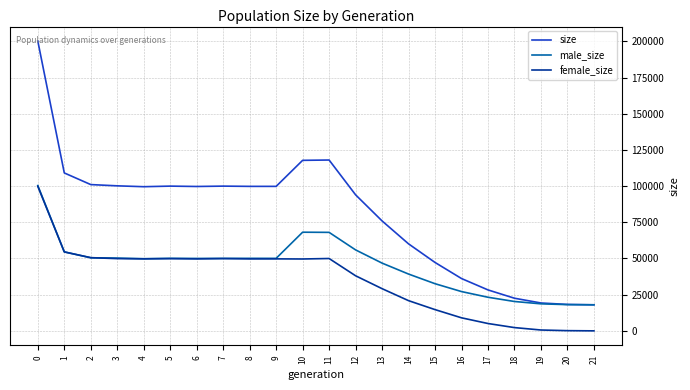

What is the lowest value of the male_size series?

18000